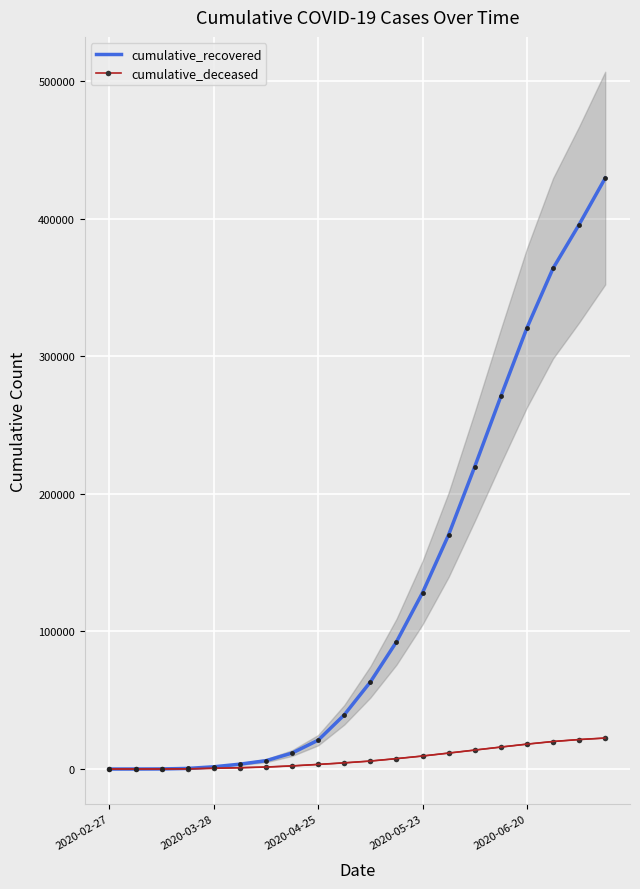

Which series has the largest total across all categories?

cumulative_recovered